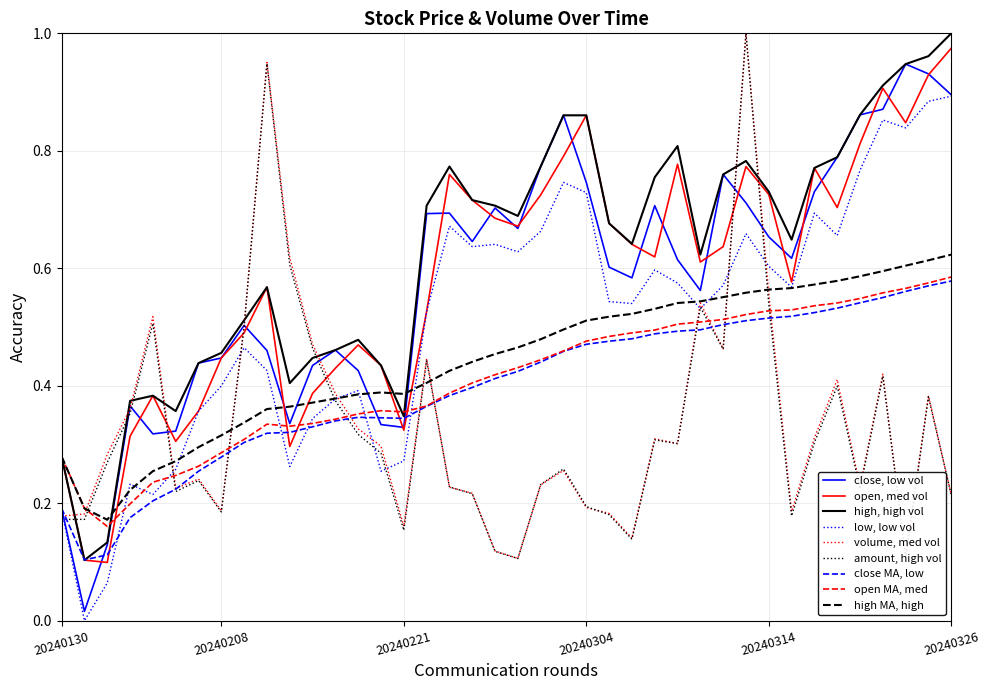

Is this an area chart (filled region under the line)?

No